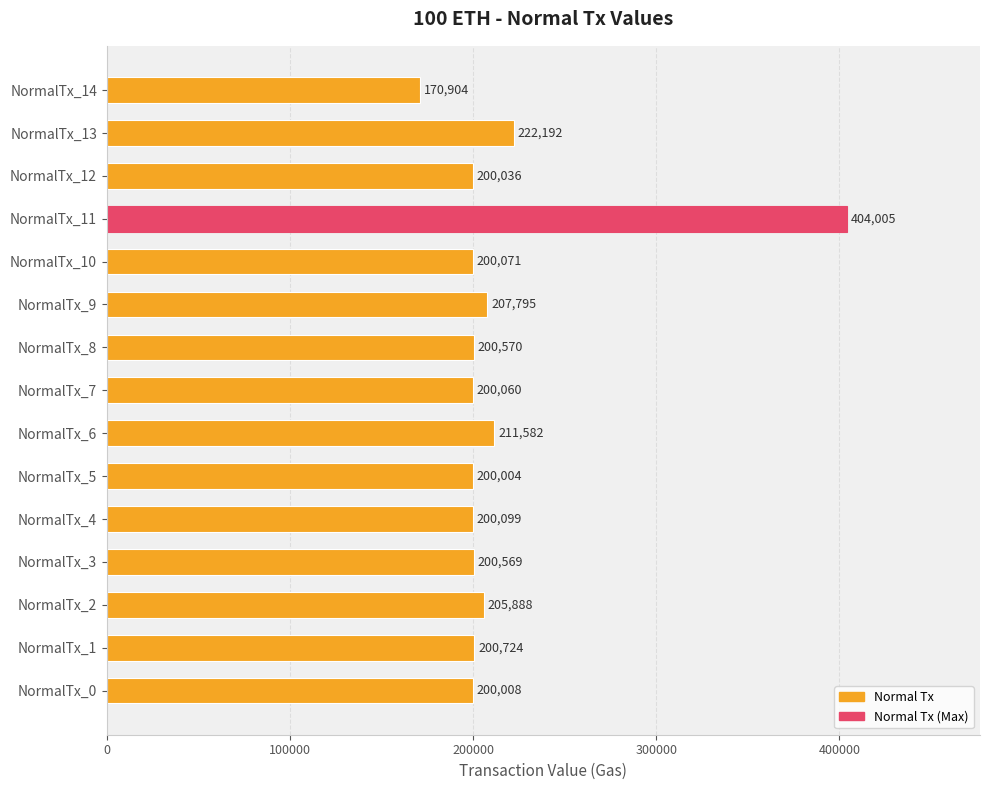

What is the change in value from NormalTx_11 to NormalTx_13?

-181813